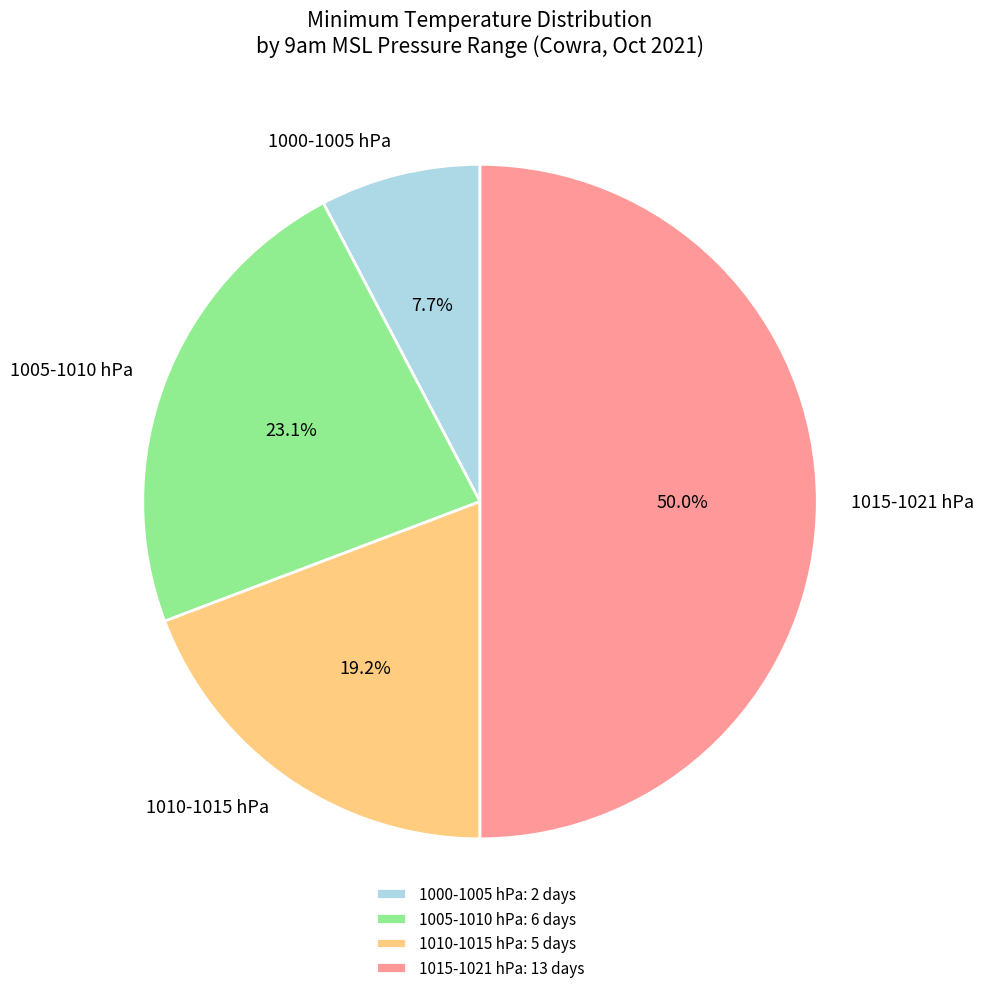

Is 1010-1015 hPa the majority of the pie?

No